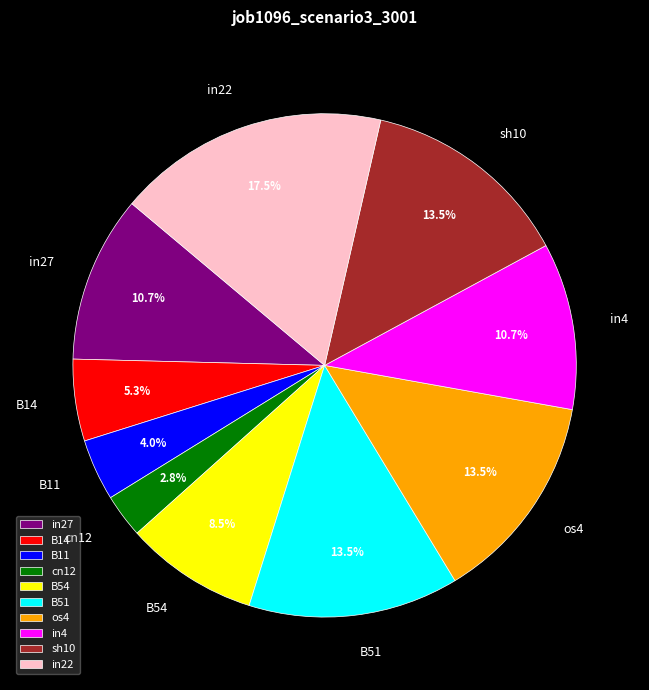

Which slice is the smallest?

cn12